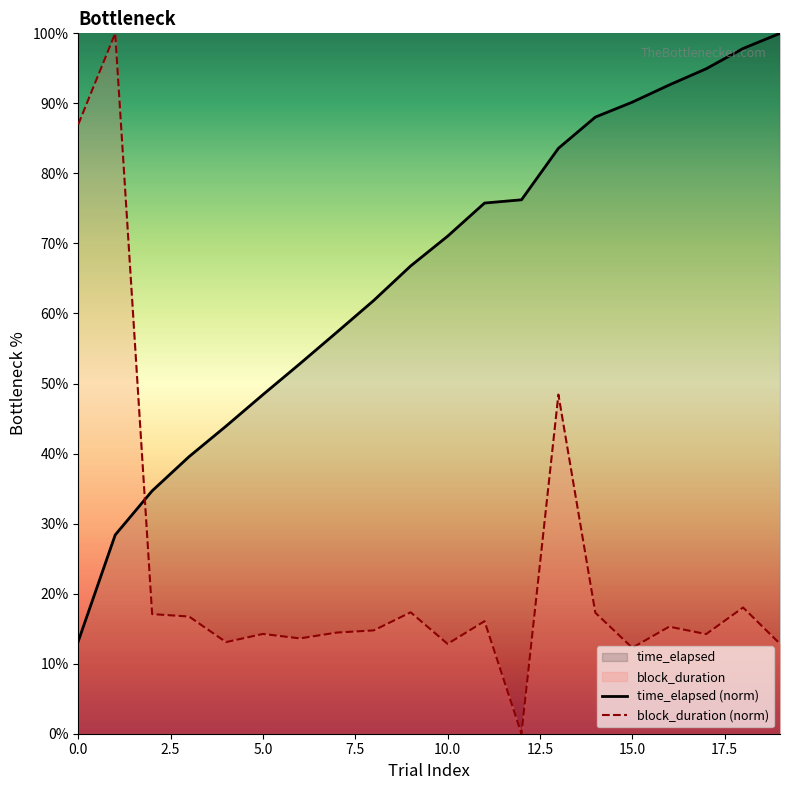

Which series has the widest spread of values?

block_duration (norm)